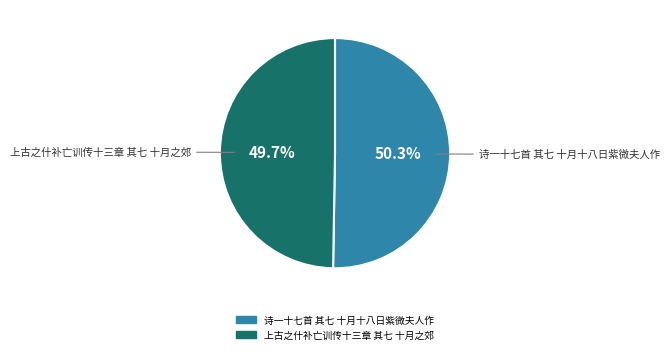

Rank the categories by value from highest to lowest.

诗一十七首 其七 十月十八日紫微夫人作, 上古之什补亡训传十三章 其七 十月之郊